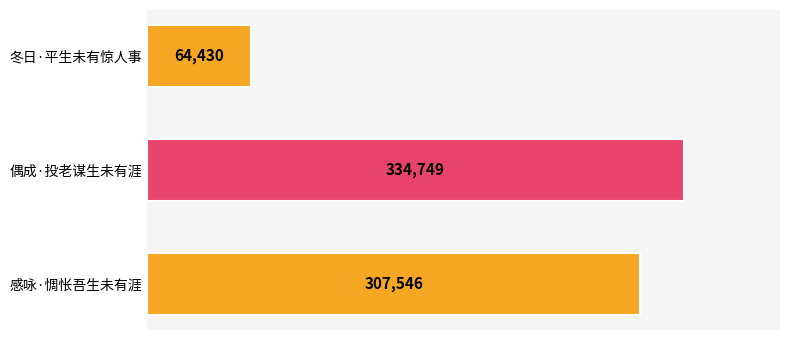

How many values are between 64430 and 334749?

3